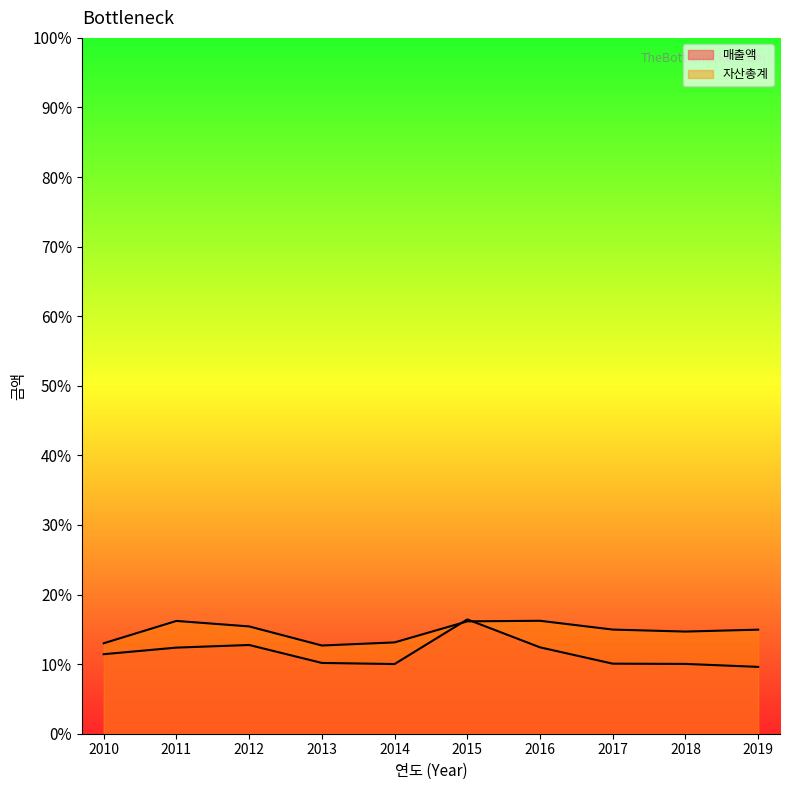

At which category does the chart reach its minimum across all series?

2019